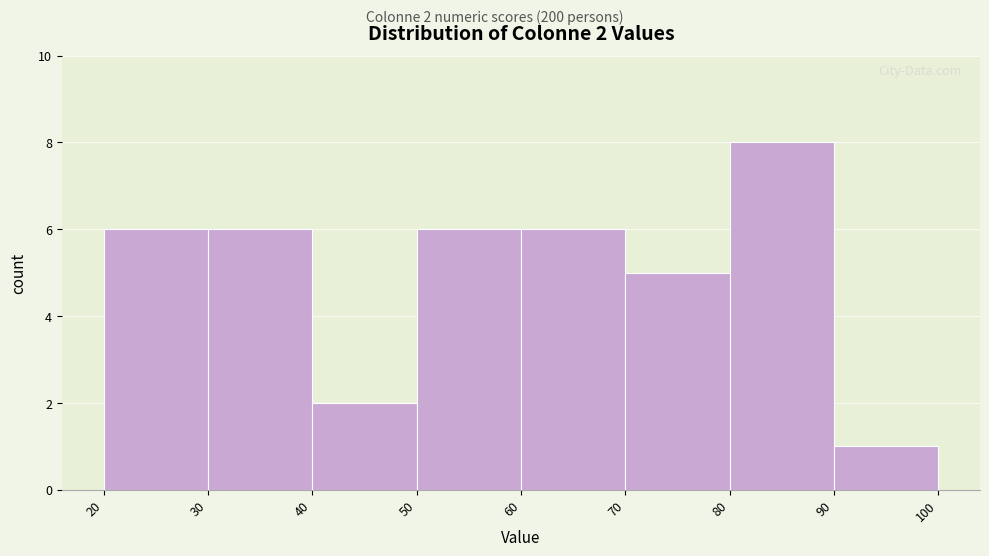

Which range on the x-axis has the tallest bar?

80 to 90